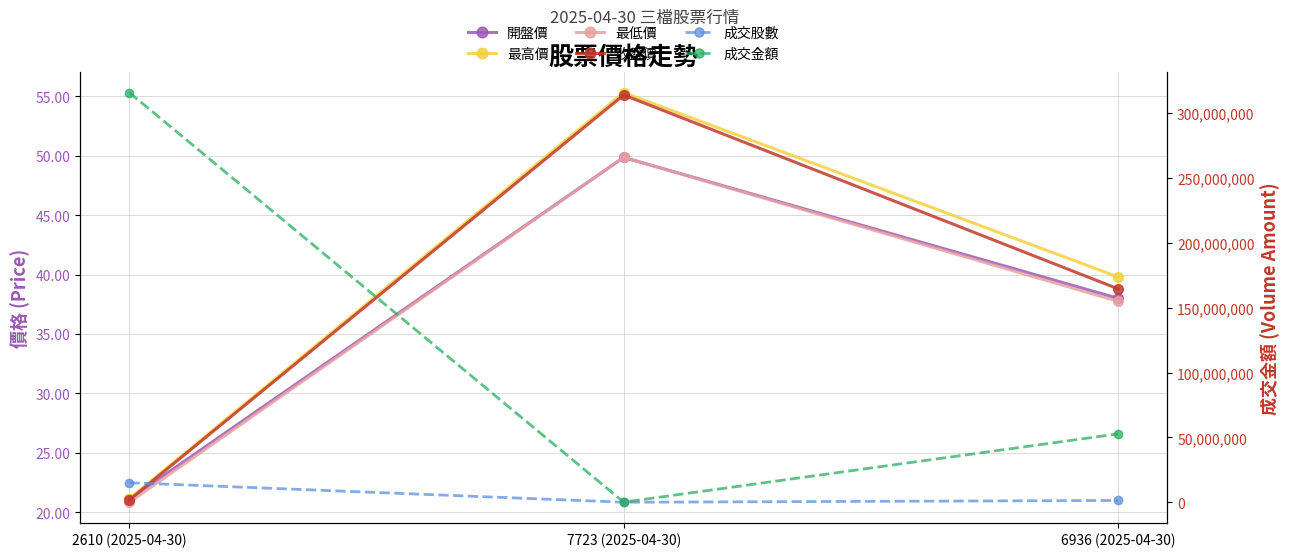

Reading left to right, transcribe all the data shown in this chart.

開盤價: 2610 (2025-04-30)=21.1	7723 (2025-04-30)=49.9	6936 (2025-04-30)=38.0
最高價: 2610 (2025-04-30)=21.1	7723 (2025-04-30)=55.3	6936 (2025-04-30)=39.8
最低價: 2610 (2025-04-30)=20.9	7723 (2025-04-30)=49.9	6936 (2025-04-30)=37.8
收盤價: 2610 (2025-04-30)=21.1	7723 (2025-04-30)=55.1	6936 (2025-04-30)=38.8
成交股數: 2610 (2025-04-30)=15050616.0	7723 (2025-04-30)=1495.0	6936 (2025-04-30)=1354143.0
成交金額: 2610 (2025-04-30)=315923954.0	7723 (2025-04-30)=79587.0	6936 (2025-04-30)=52703346.0